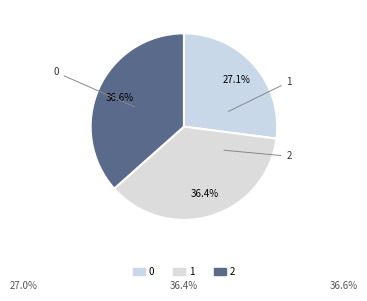

To the nearest percent, what is the difference between the largest and smallest slice percentages?

10%